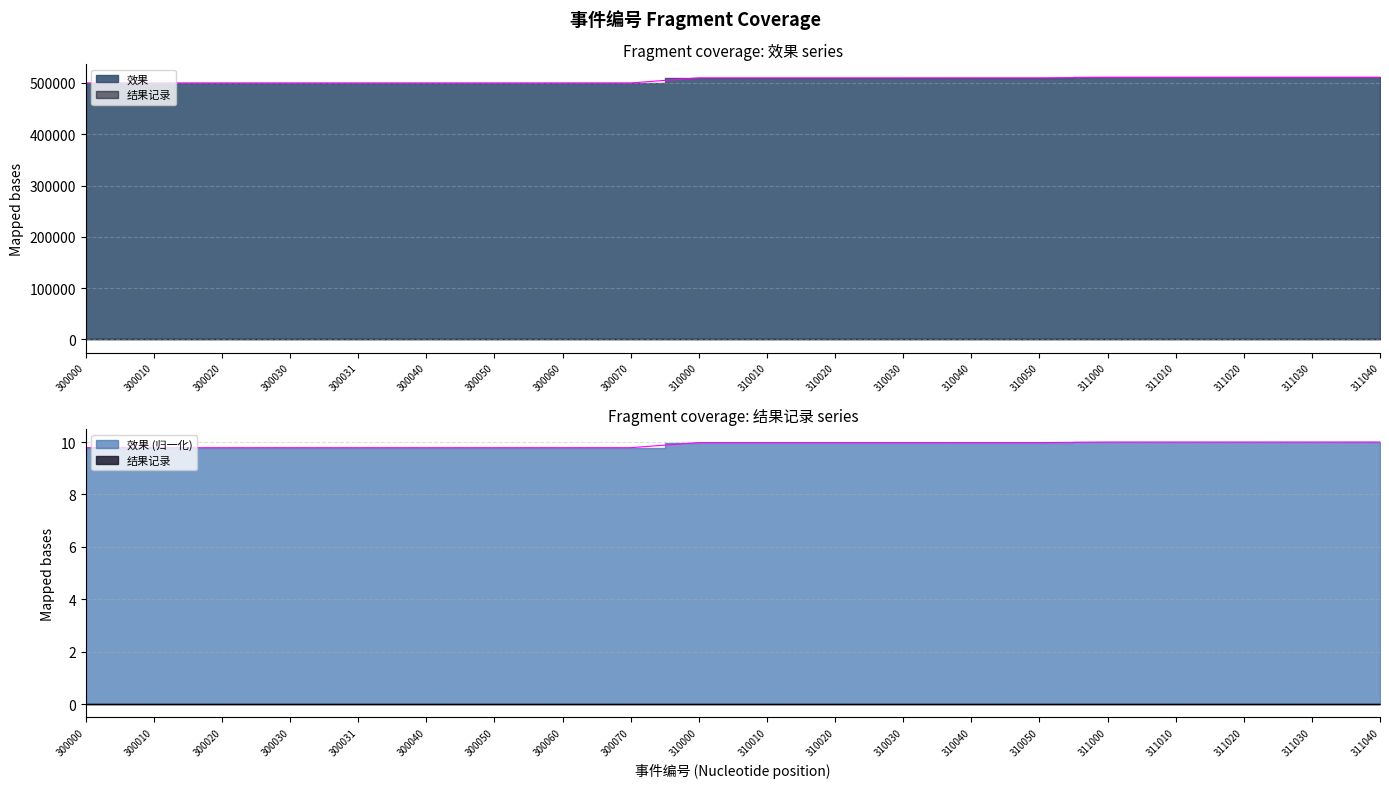

What value does the data have at 300030?

500030